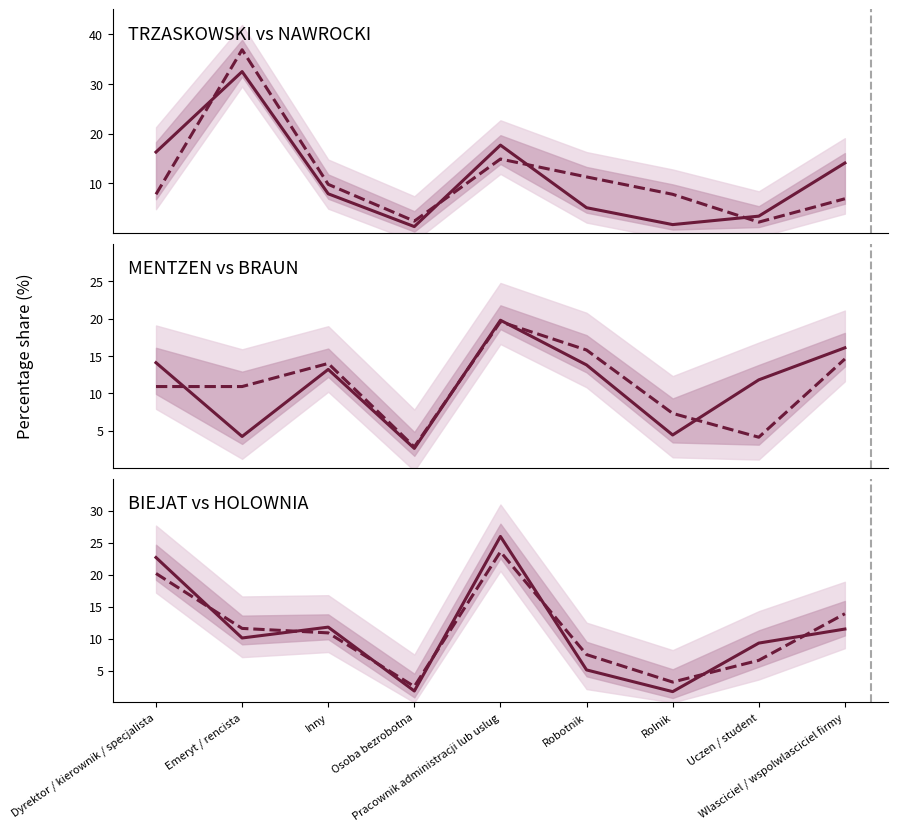

True or false: BIEJAT has more than 0 interior local peaks.

True